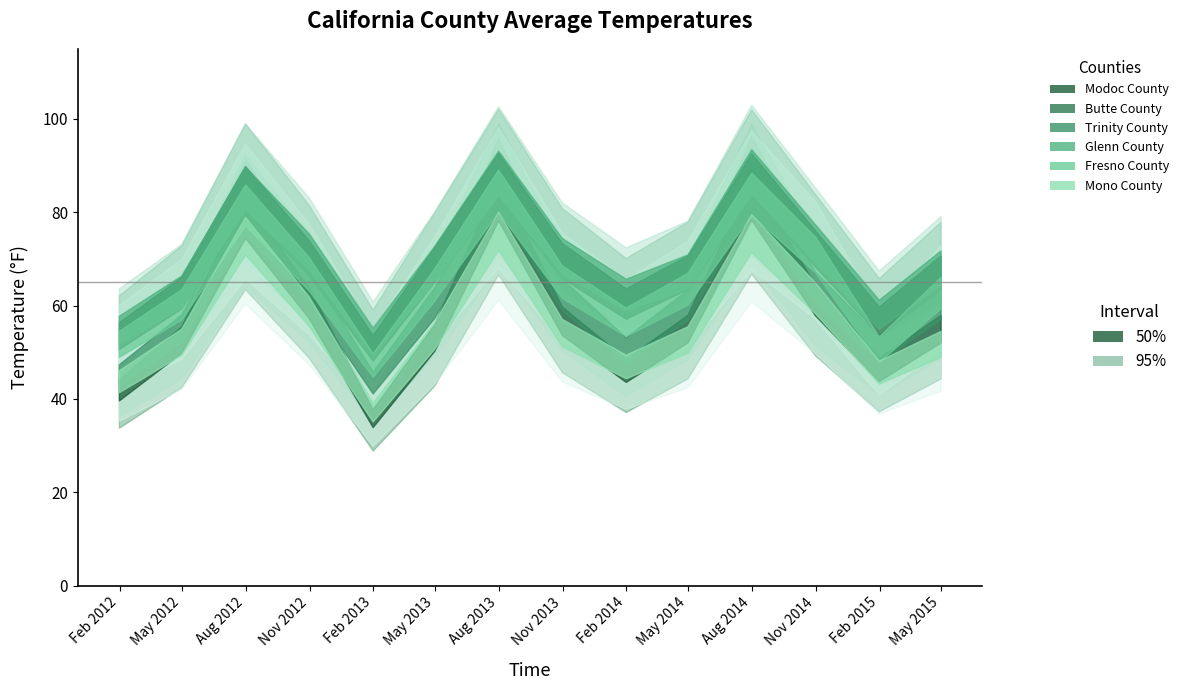

List the labels in order of Fresno County value, smallest first.

2013-01, 2015-01, 2012-01, 2014-01, 2012-04, 2015-04, 2014-04, 2013-04, 2013-10, 2012-10, 2014-10, 2012-07, 2014-07, 2013-07